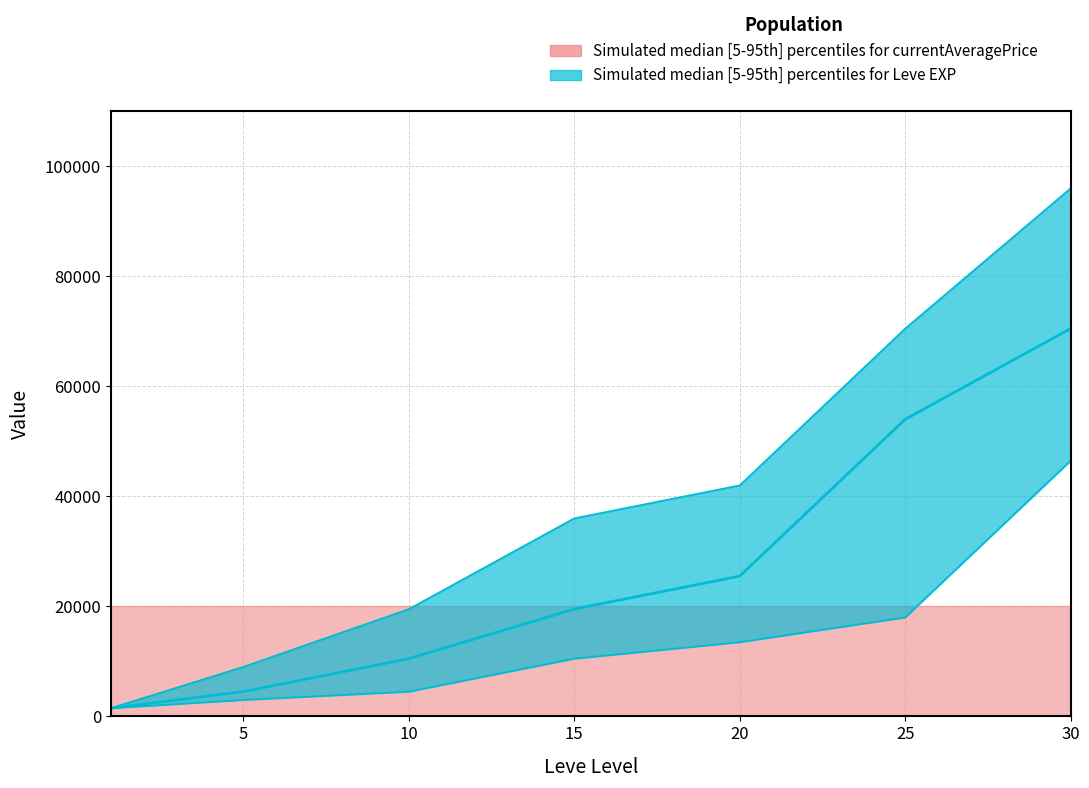

List the labels in order of currentAveragePrice lower value, largest first.

0, 3, 1, 2, 4, 5, 6, 7, 8, 9, 10